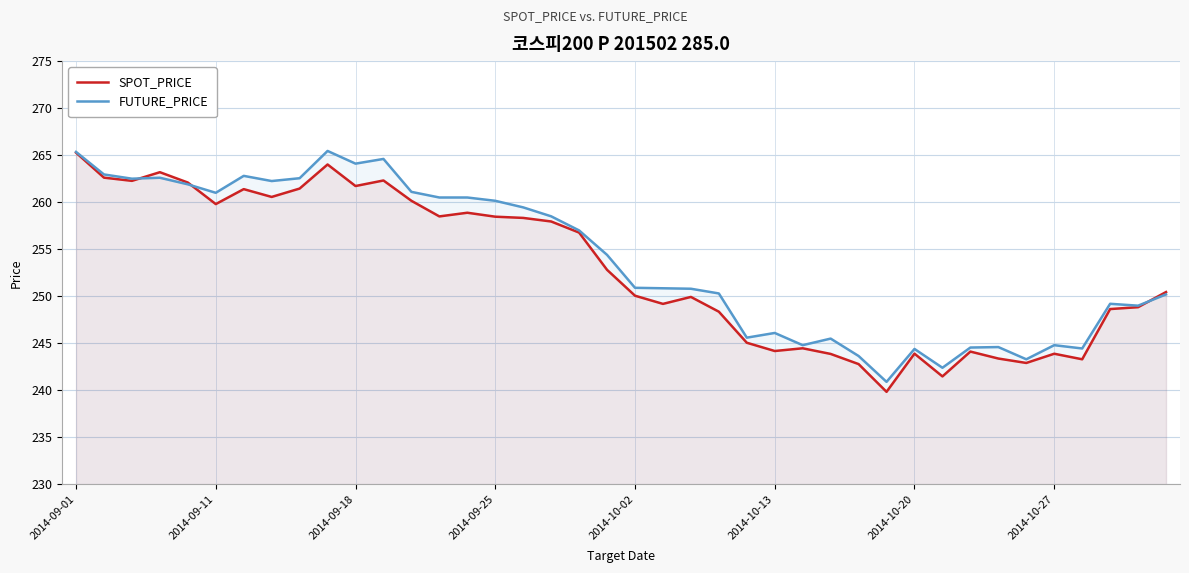

What is the difference between the highest and lowest values at 2014-09-25?

1.7